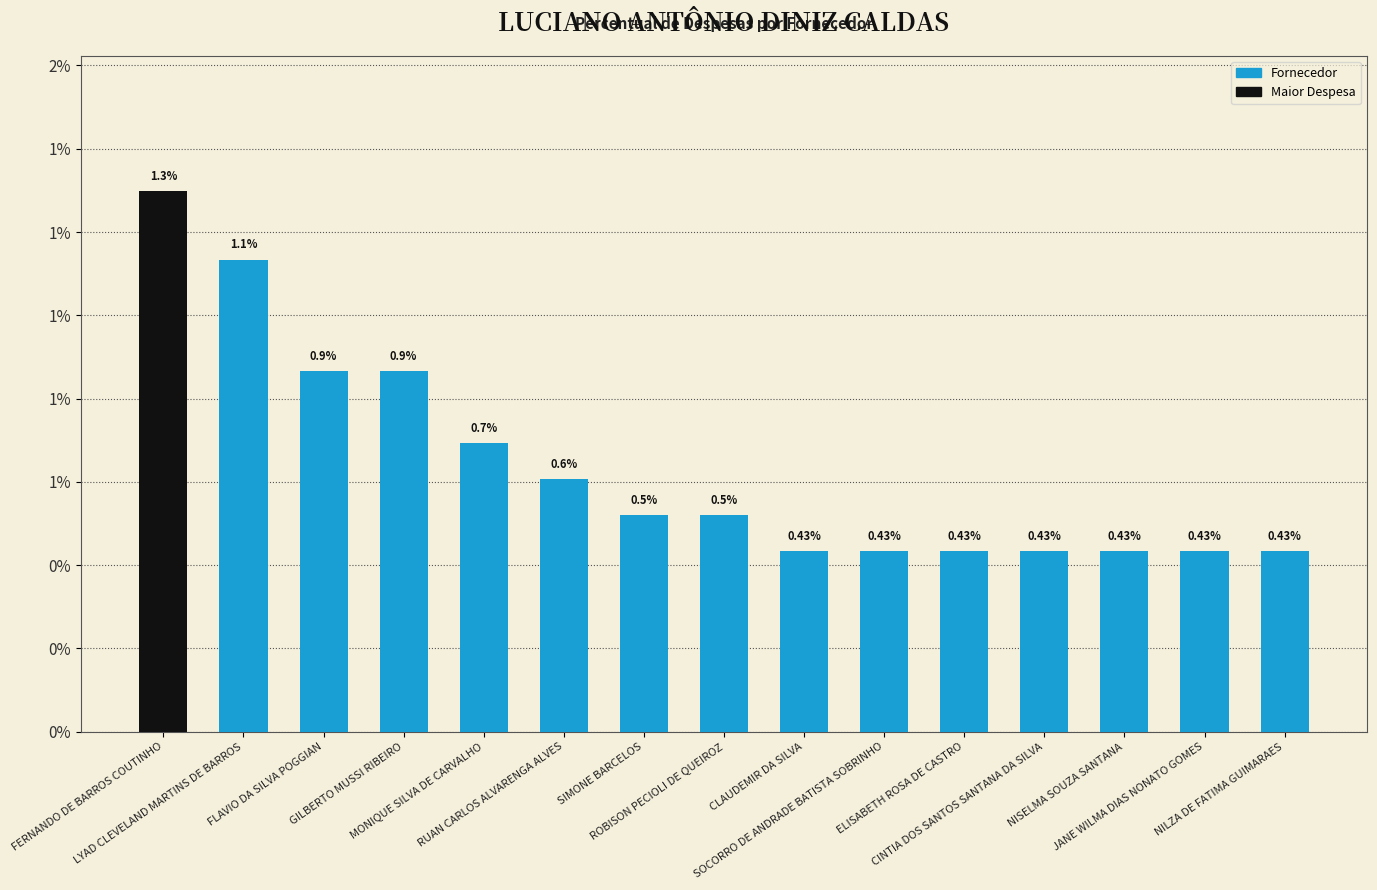

Reading right to left, list all the values displayed in this chart.

0.4	0.4	0.4	0.4	0.4	0.4	0.4	0.5	0.5	0.6	0.7	0.9	0.9	1.1	1.3